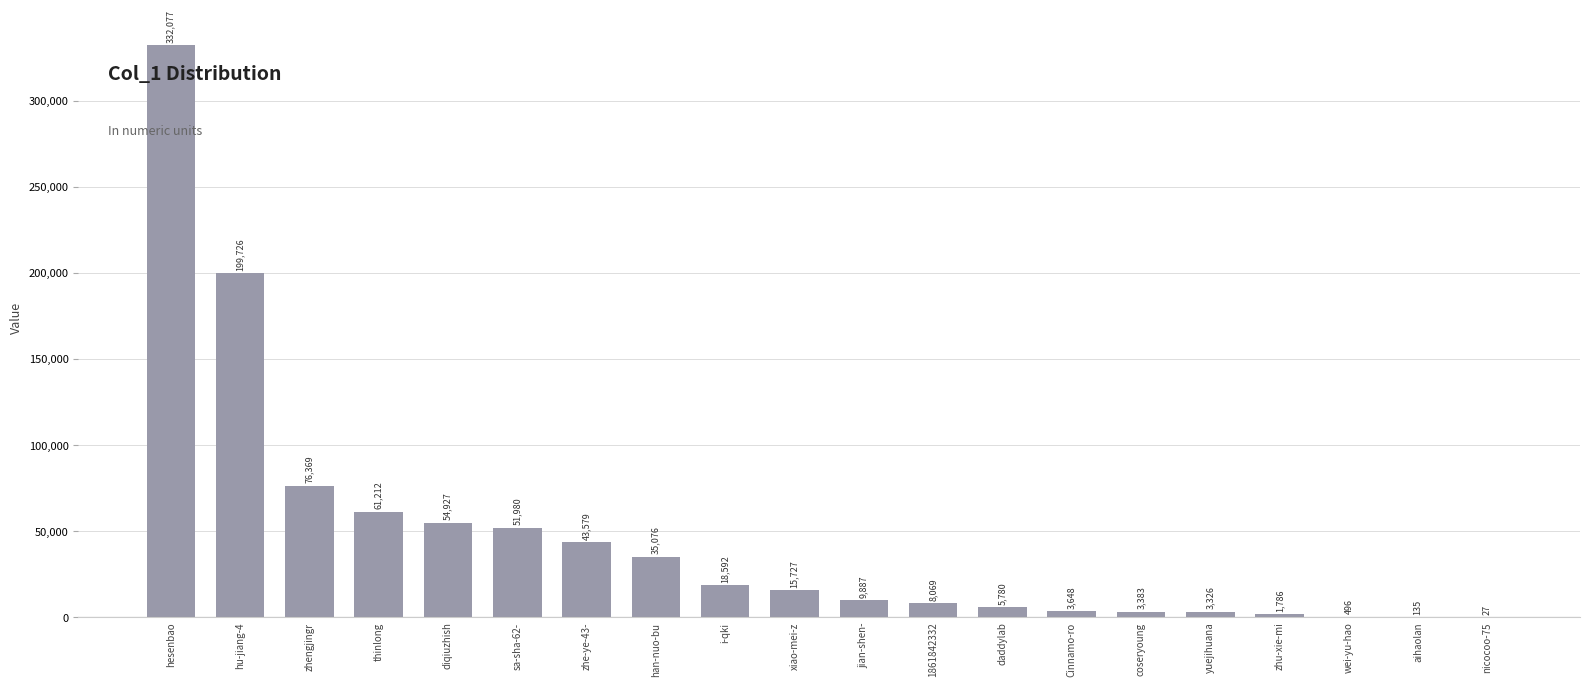

How many series are shown in this chart?

1